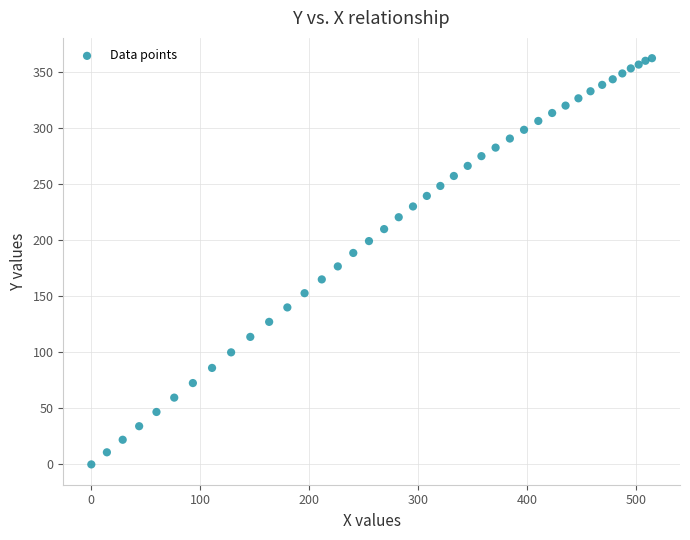

What is the range of X values (max minus min)?

514.5